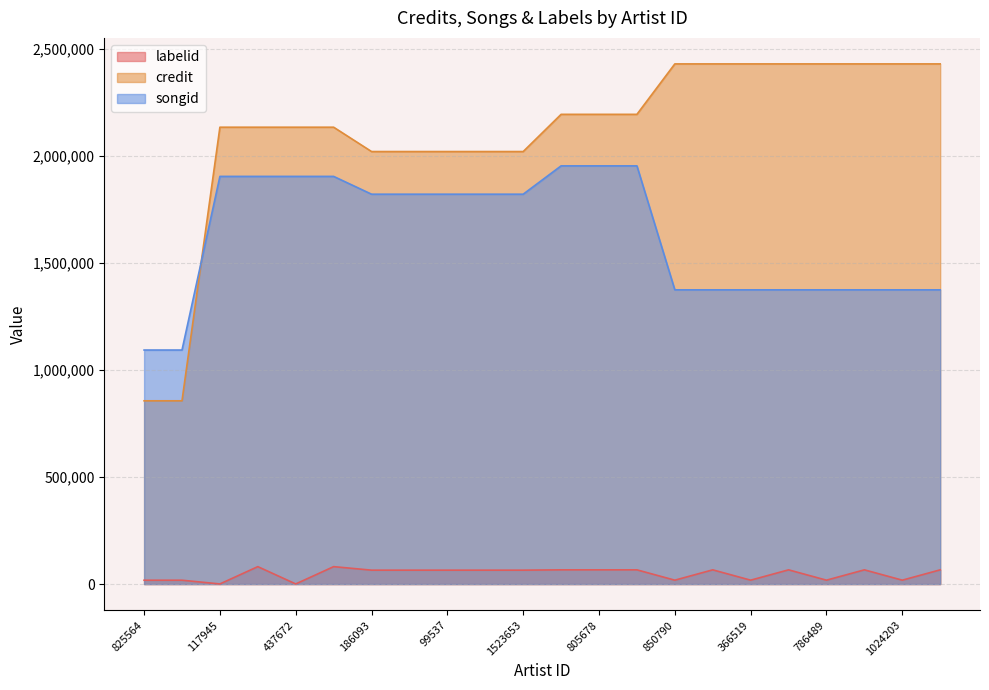

Rank the series by their maximum value, from lowest to highest.

labelid, songid, credit